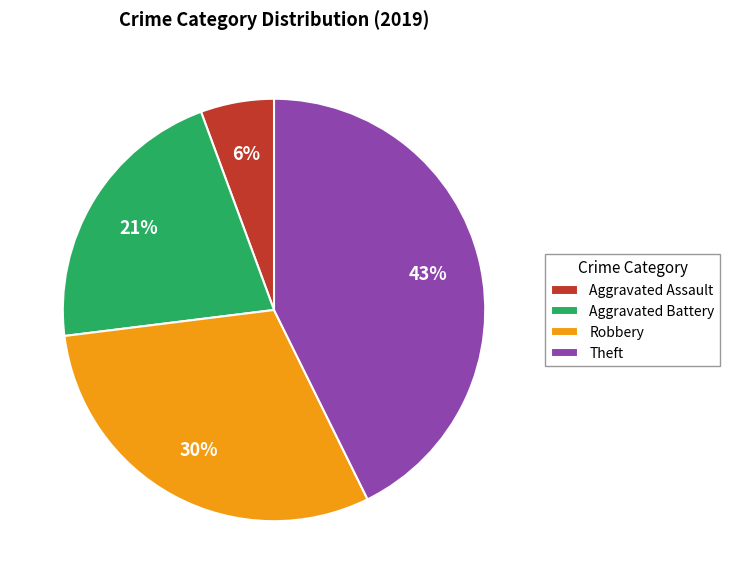

To the nearest percent, what is the combined percentage of Theft and Aggravated Battery?

64%